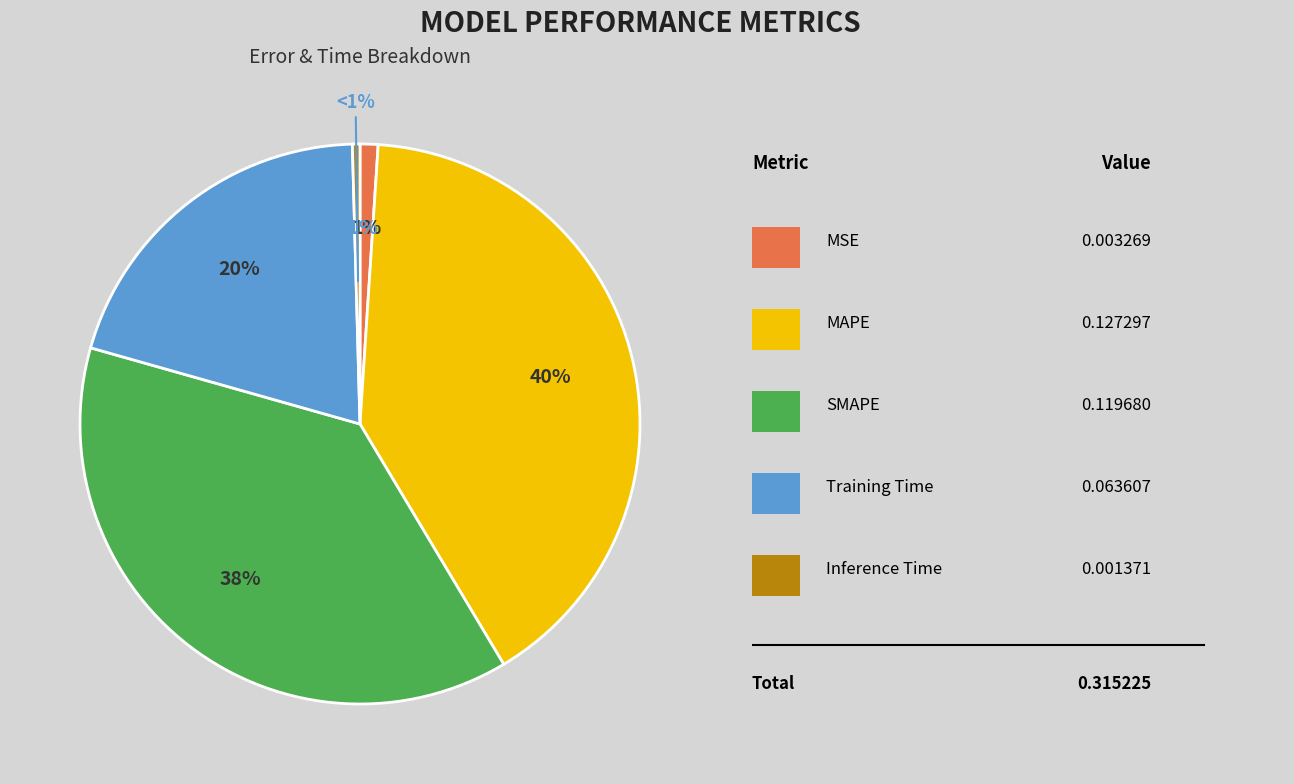

Which has a higher value, Training Time or MAPE?

MAPE